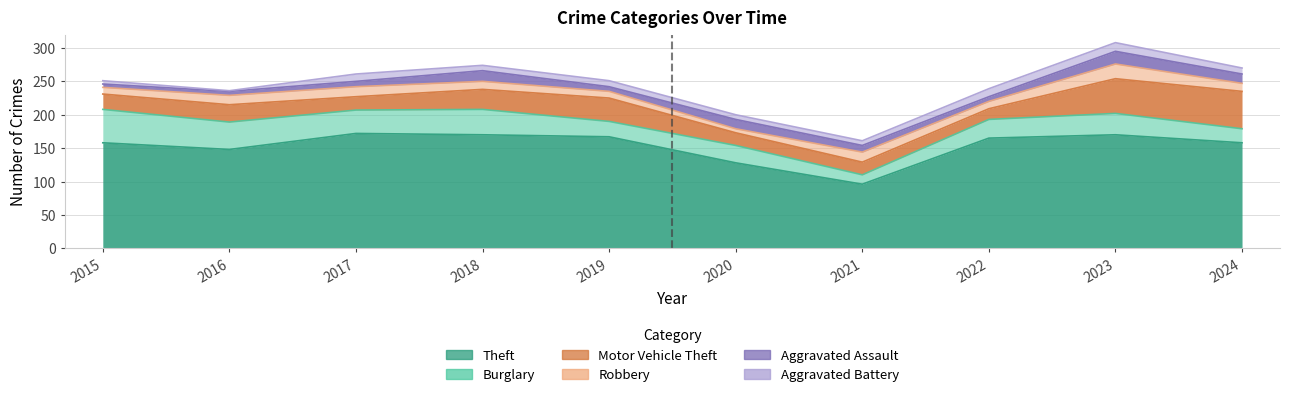

At how many categories does at least one series exceed 17?

10